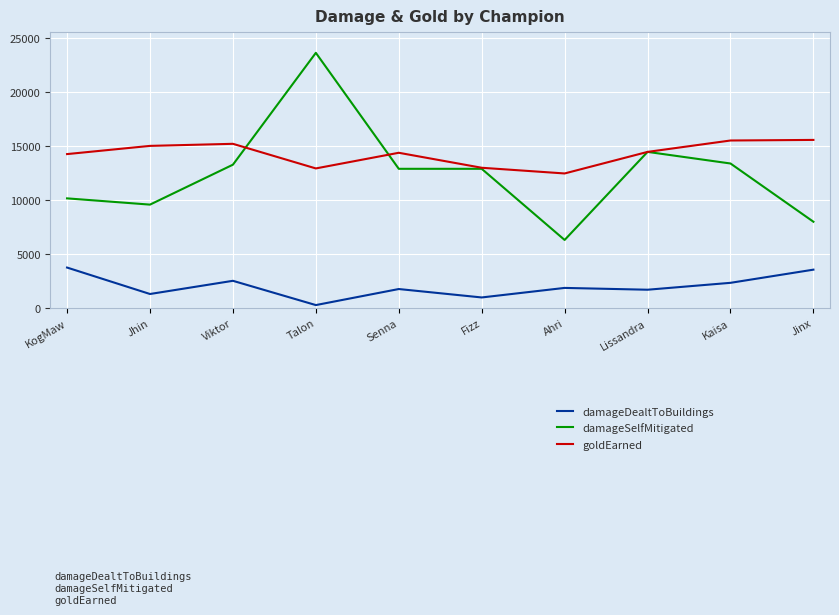

What is the maximum value shown in the chart?

23658